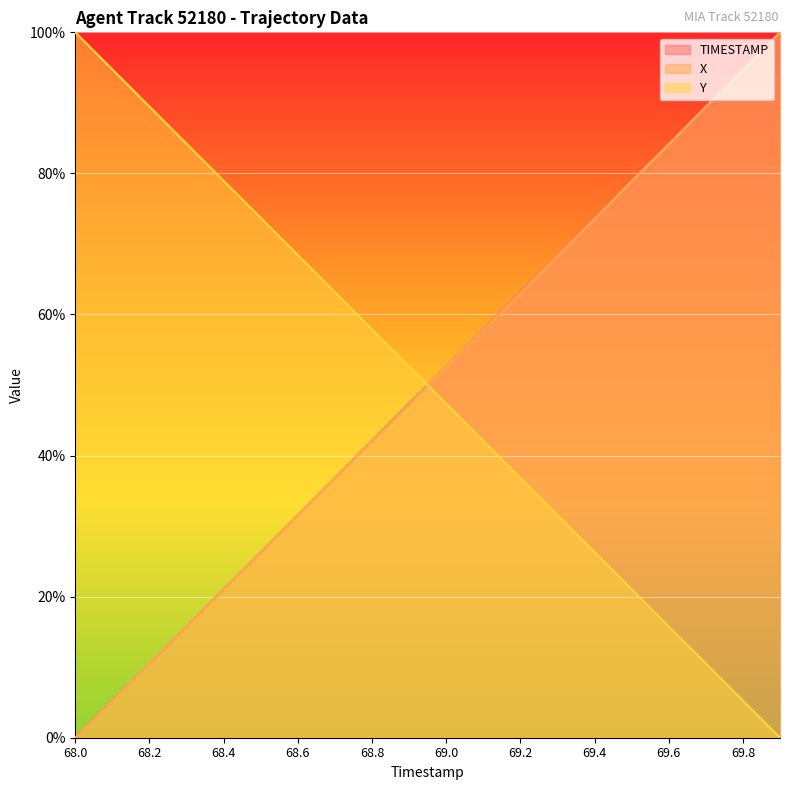

The TIMESTAMP series shows 84.2 at 69.6. True or false?

True